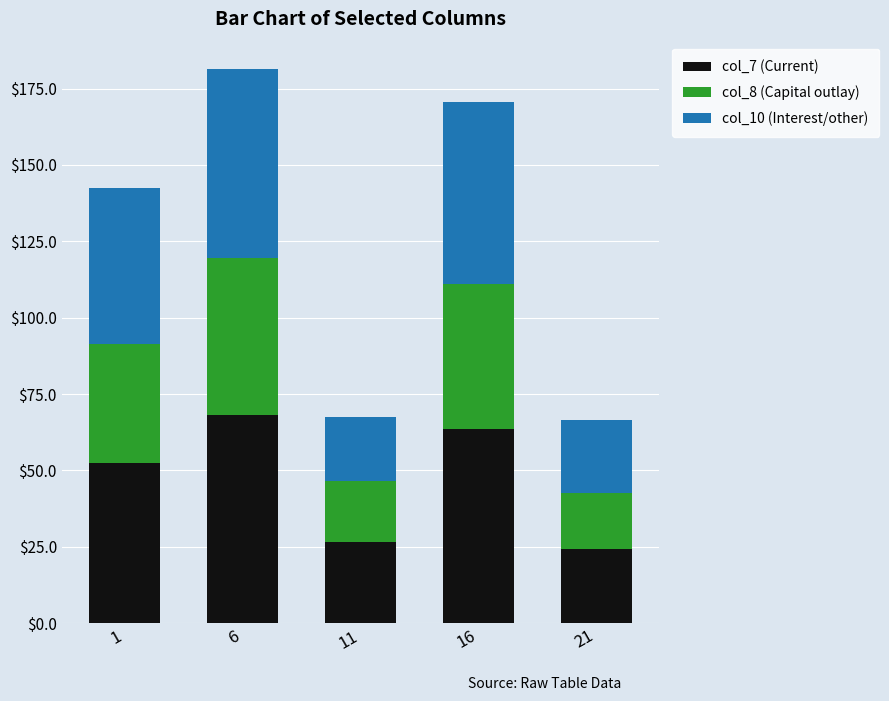

The col_7 (Current) series shows 103.3 at 16. True or false?

False